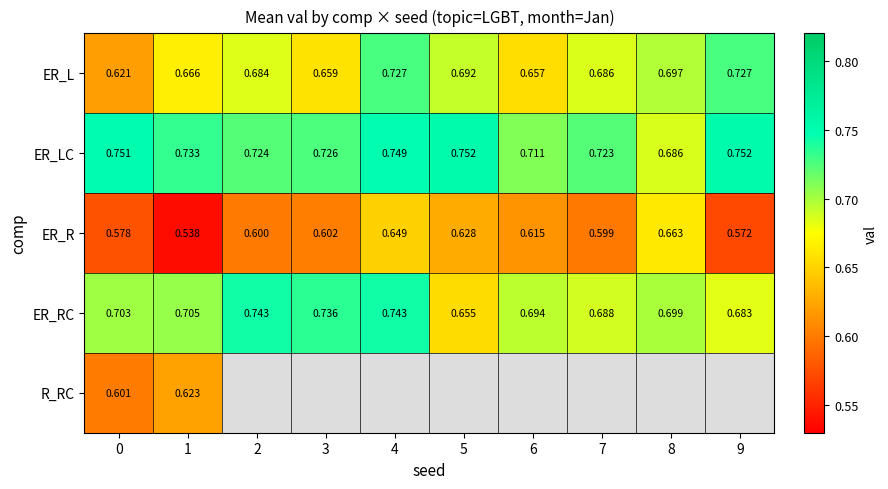

Count the number of categories in the chart.

10